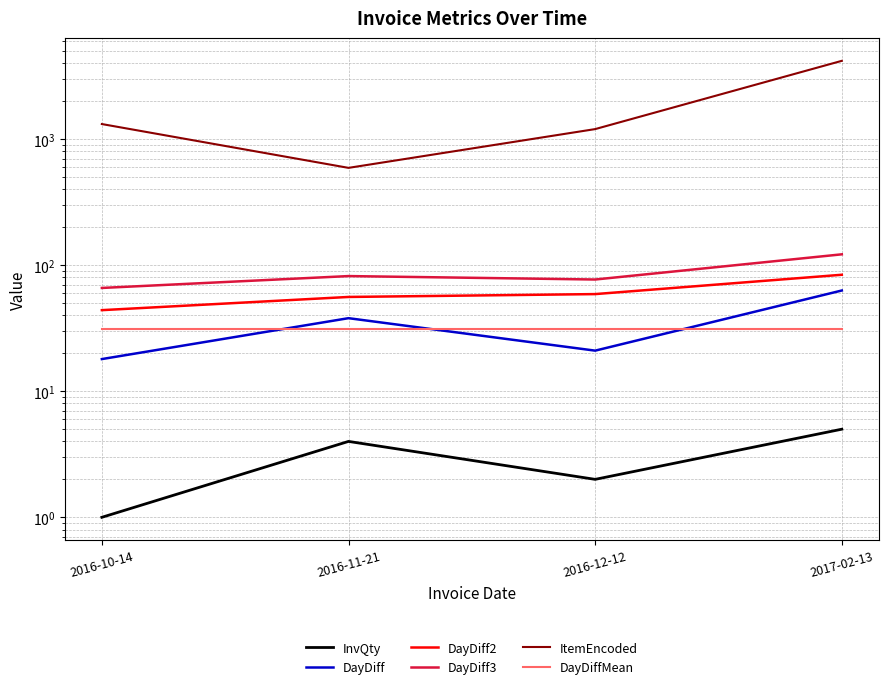

How many values in the ItemEncoded series exceed 1318?

1